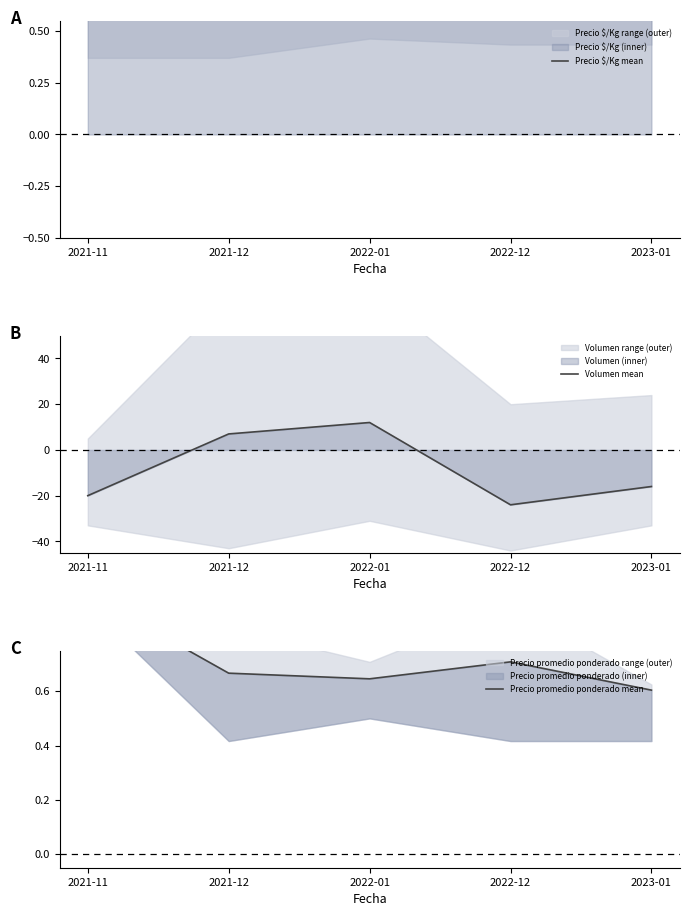

What is the sum of all Volumen mean values?

-41